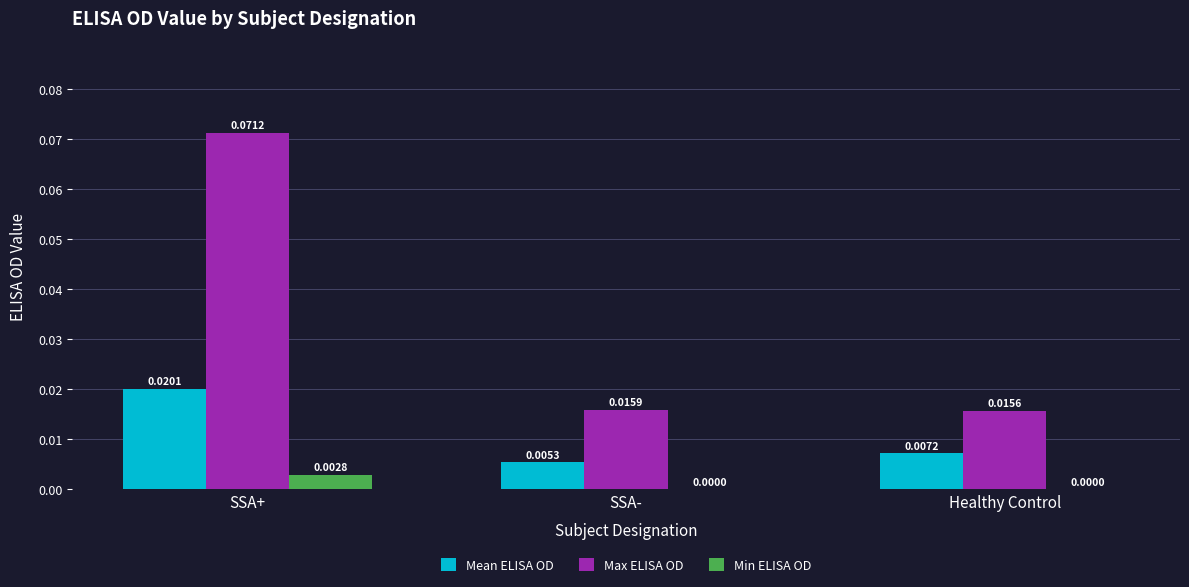

Count the Max ELISA OD values in the range 0 to 1.

3